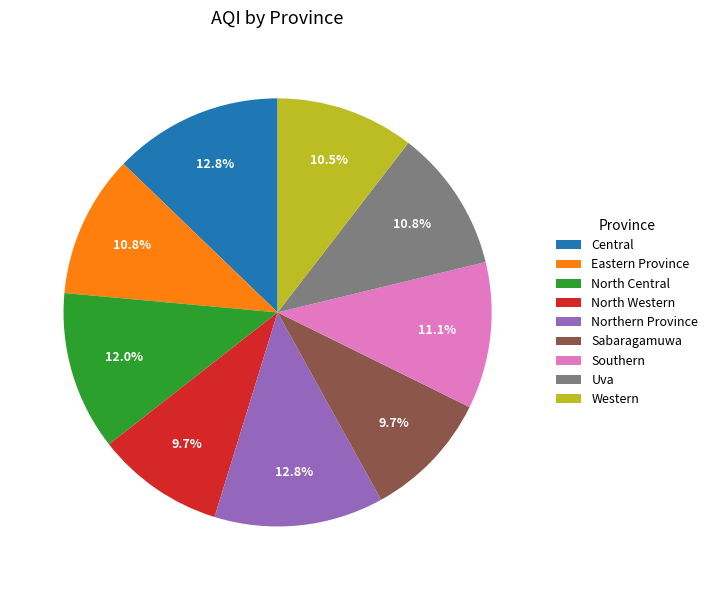

True or false: North Central accounts for 2% of the total.

False